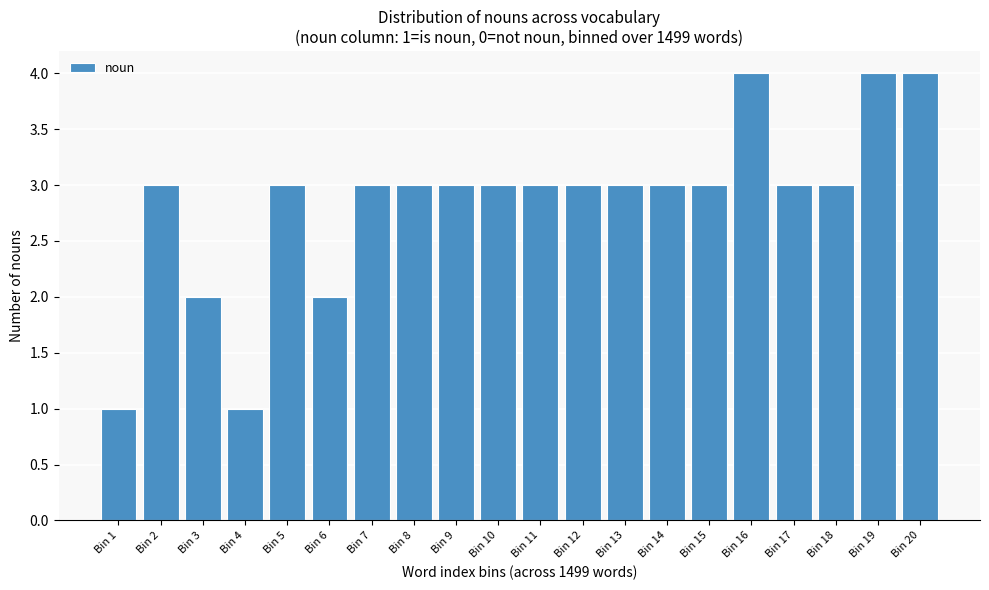

Reading right to left, what are all the values shown in this chart?

Bin 20=4	Bin 19=4	Bin 18=3	Bin 17=3	Bin 16=4	Bin 15=3	Bin 14=3	Bin 13=3	Bin 12=3	Bin 11=3	Bin 10=3	Bin 9=3	Bin 8=3	Bin 7=3	Bin 6=2	Bin 5=3	Bin 4=1	Bin 3=2	Bin 2=3	Bin 1=1